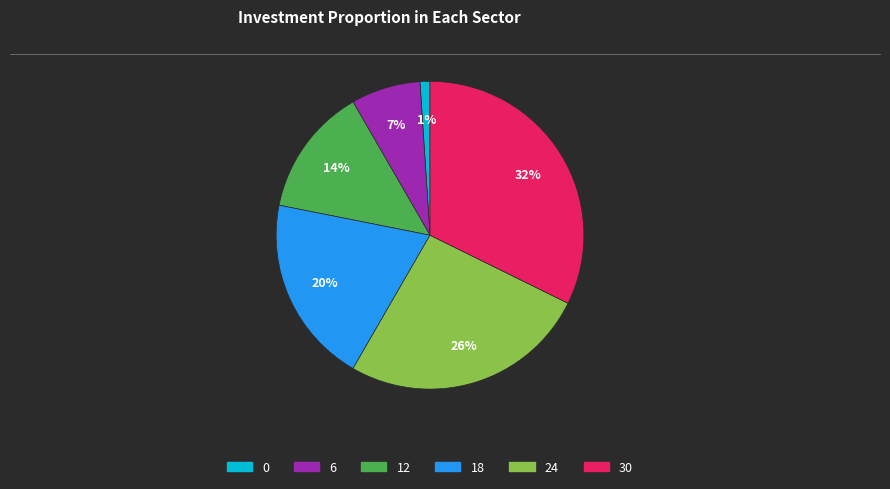

How many segments does this pie chart have?

6